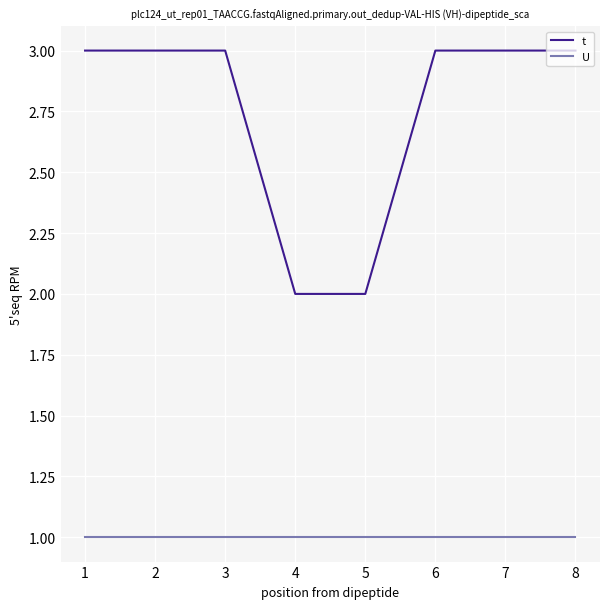

What is the spread (max minus min) of values at 3?

2